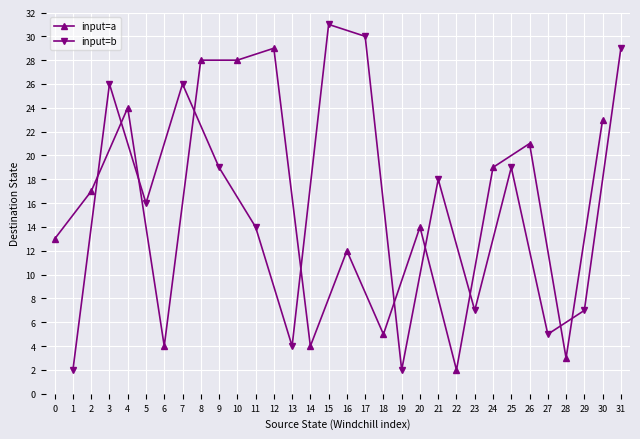

What is the sum of the input=b values at 9 and 3?

45